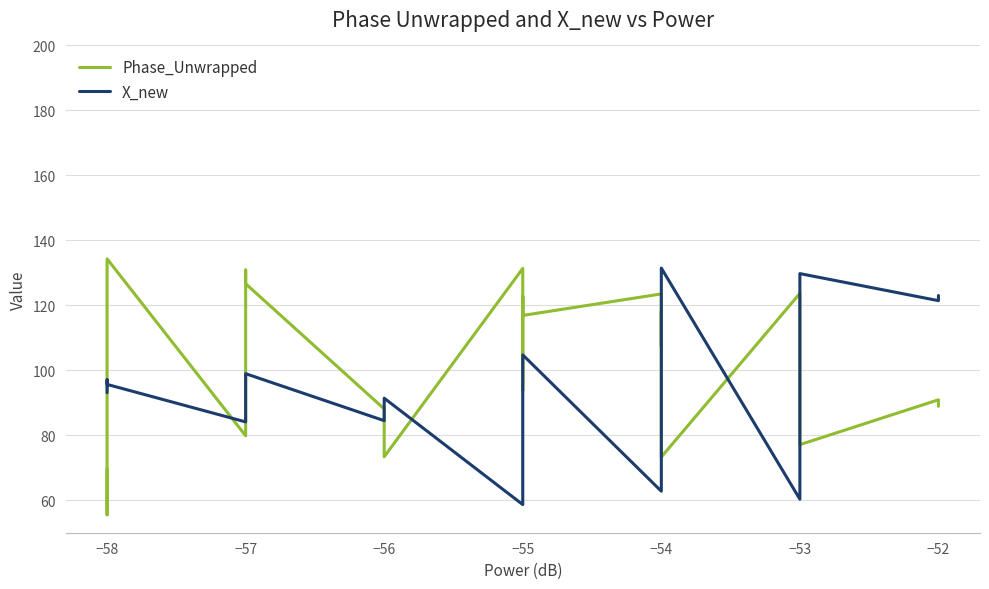

Reading left to right, extract all data points from this chart.

Phase_Unwrapped: 69.6	60.7	55.5	134.3	79.8	80.0	130.9	126.7	88.1	73.4	131.4	110.0	103.7	99.8	93.8	122.8	120.4	116.9	123.5	107.4	118.3	112.5	110.9	73.3	123.7	118.0	109.4	107.3	104.2	102.2	99.2	98.1	95.9	94.0	85.2	82.7	79.5	77.1	90.9	88.9
X_new: 93.1	96.2	97.1	95.7	84.1	87.1	97.1	99.0	84.5	91.4	58.7	72.5	78.2	80.4	82.8	100.9	102.4	104.7	62.8	75.8	104.0	107.3	108.4	131.5	60.3	69.7	109.4	110.9	113.0	114.1	116.7	117.5	118.8	119.5	125.1	126.6	128.7	129.8	121.4	123.0